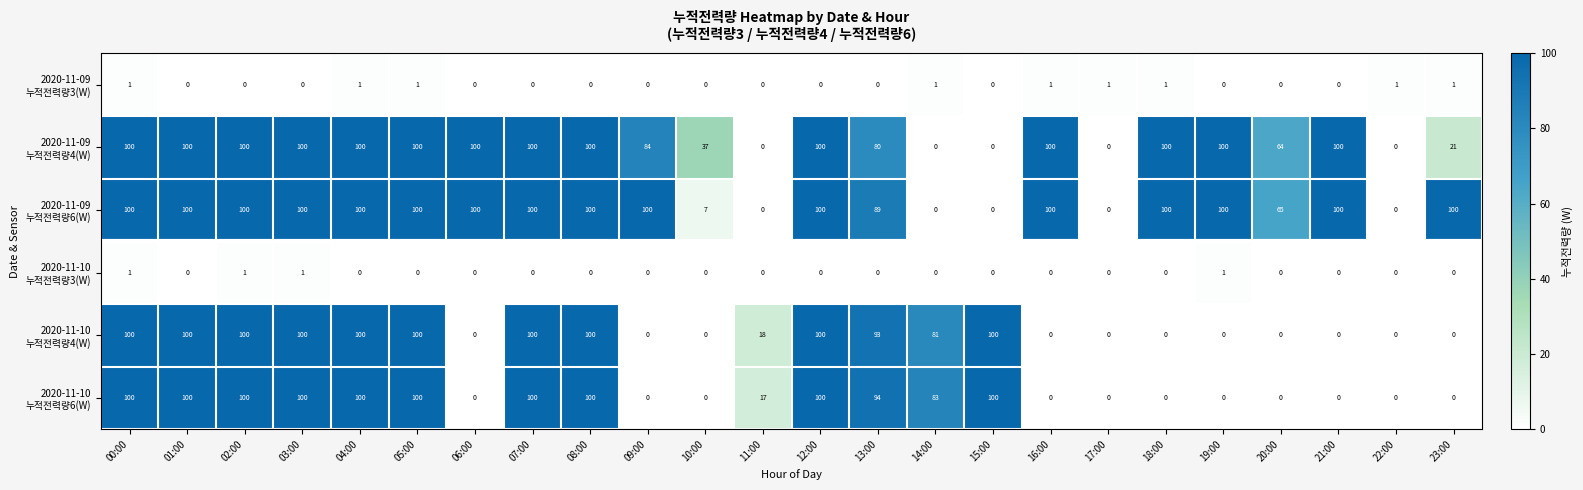

What is the difference between the highest and lowest values at 19:00?

100